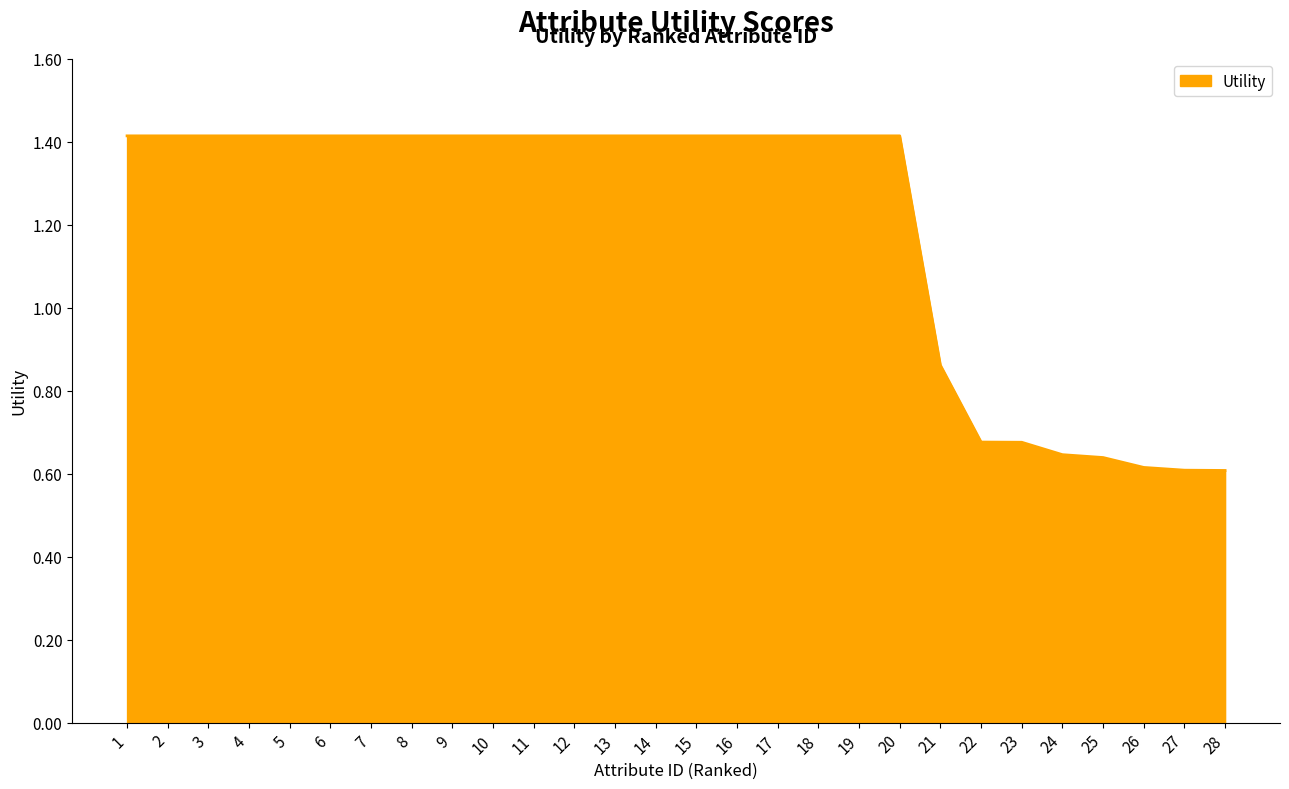

Is it true that the value at 11 is 1.4?

True